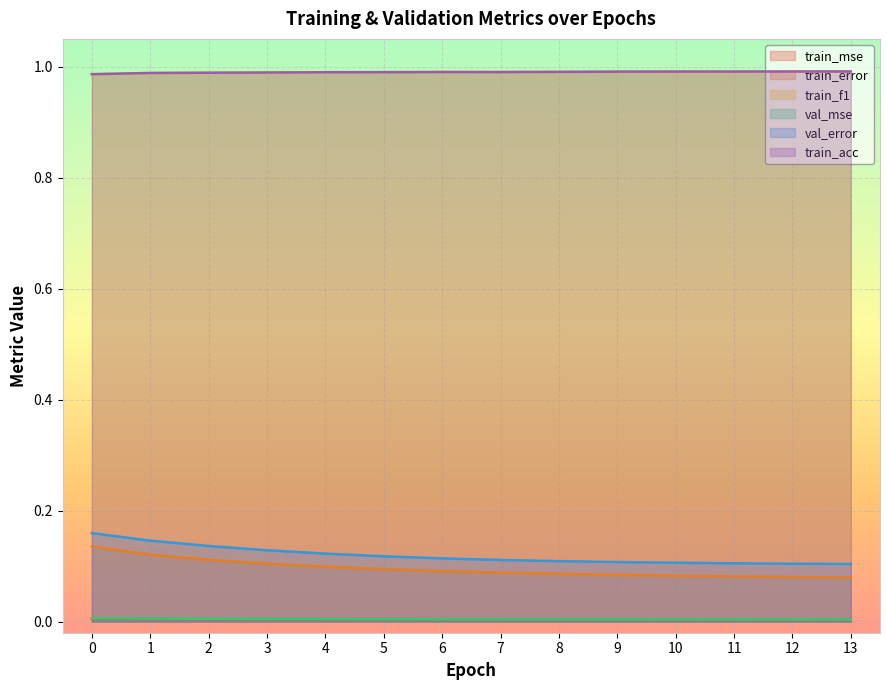

Is it true that val_mse equals 0.0 at 10?

True